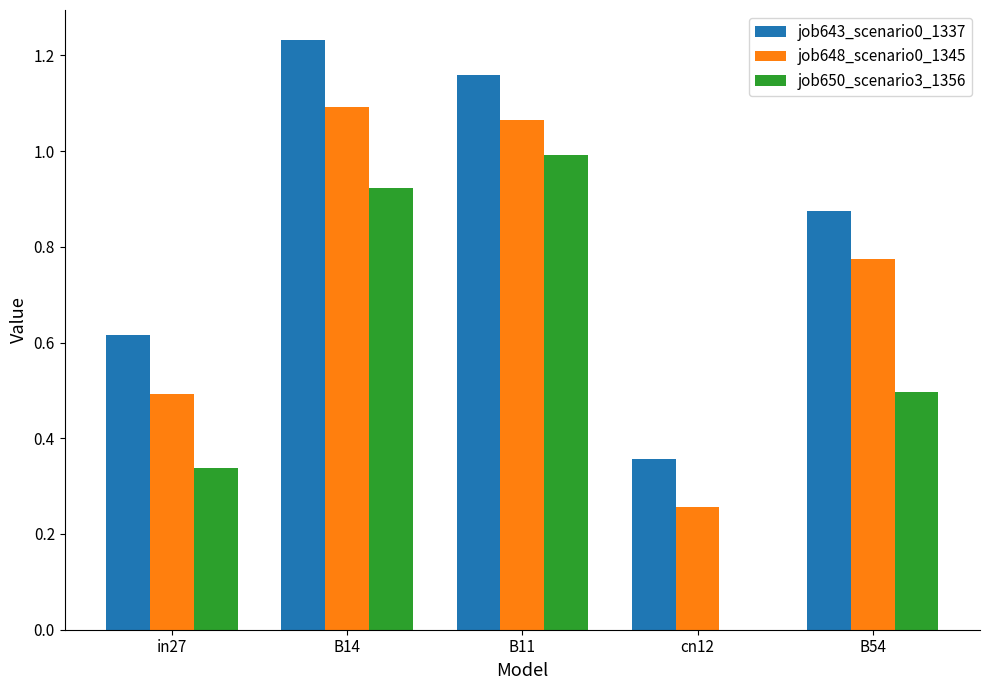

True or false: job643_scenario0_1337 has a value of 0.1 at cn12.

False